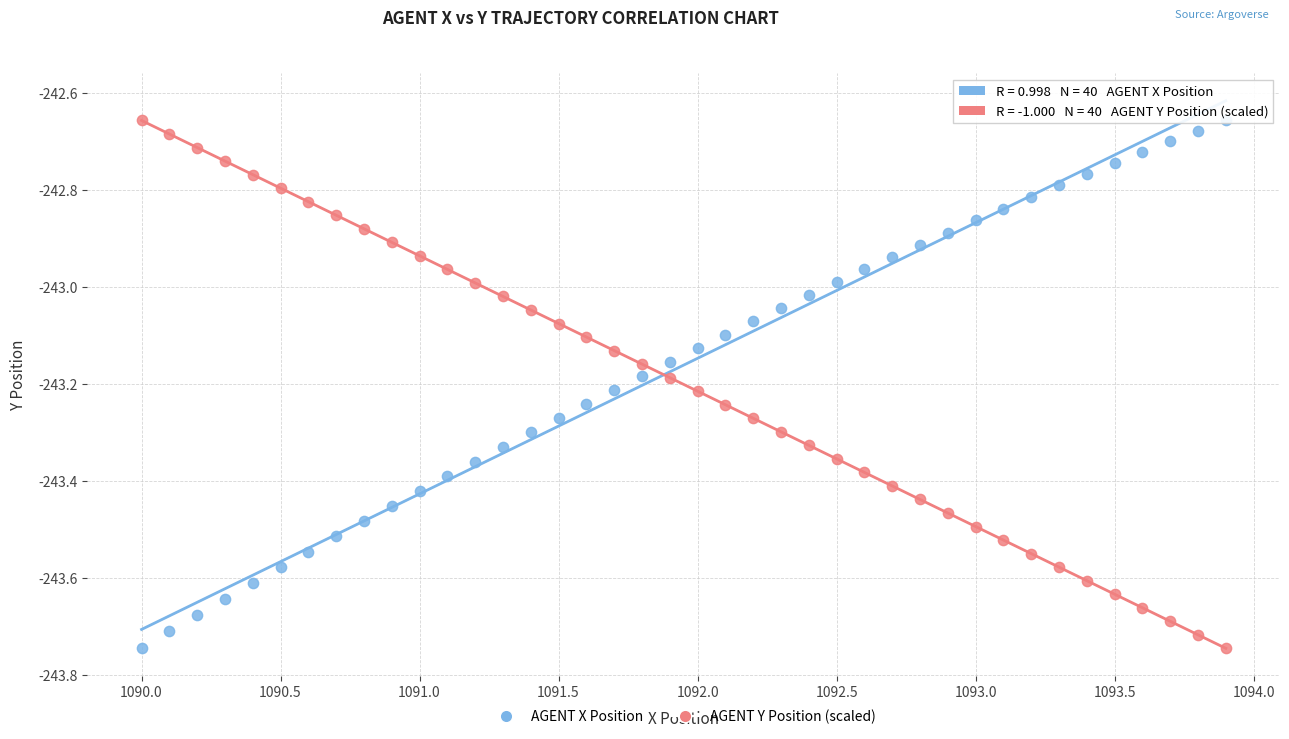

What are all the series names shown in the legend?

AGENT X Position, AGENT Y Position (scaled)